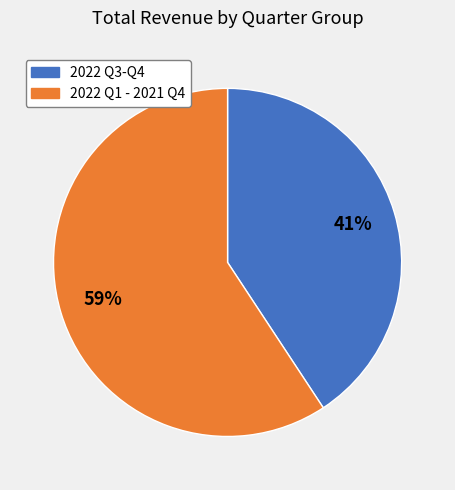

Is there a majority slice in this chart?

Yes